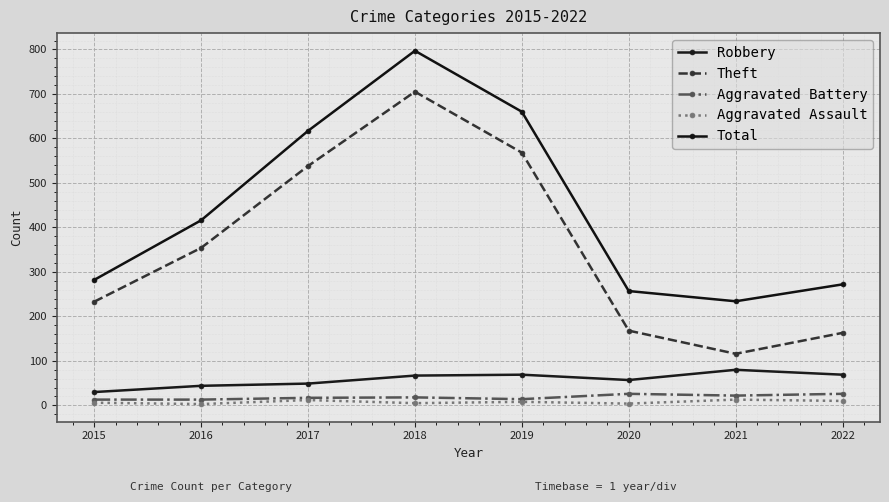

What is the minimum value shown in the chart?

3